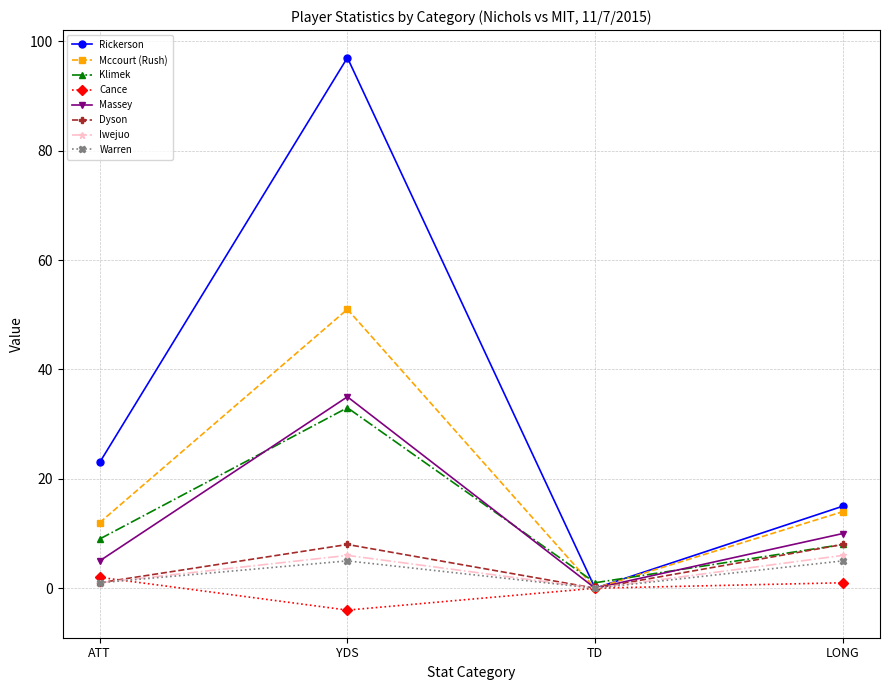

Does the chart have visible grid lines?

Yes